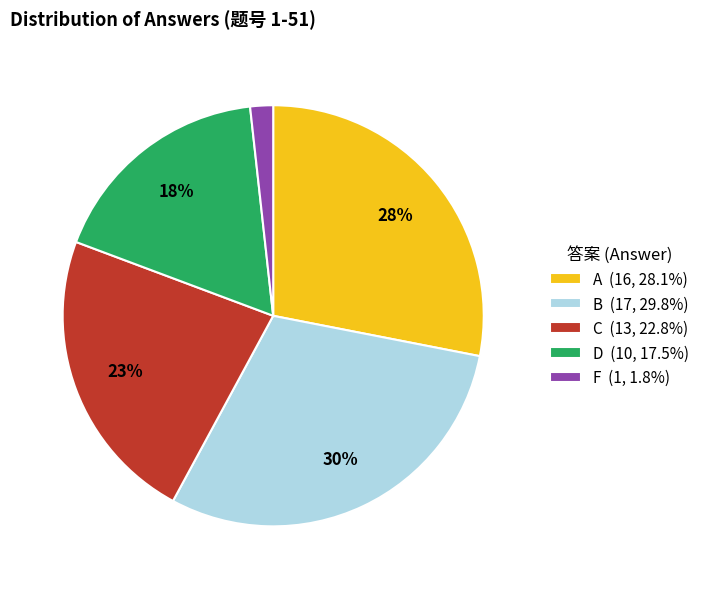

To the nearest percent, what is the difference between the largest and smallest slice percentages?

28%